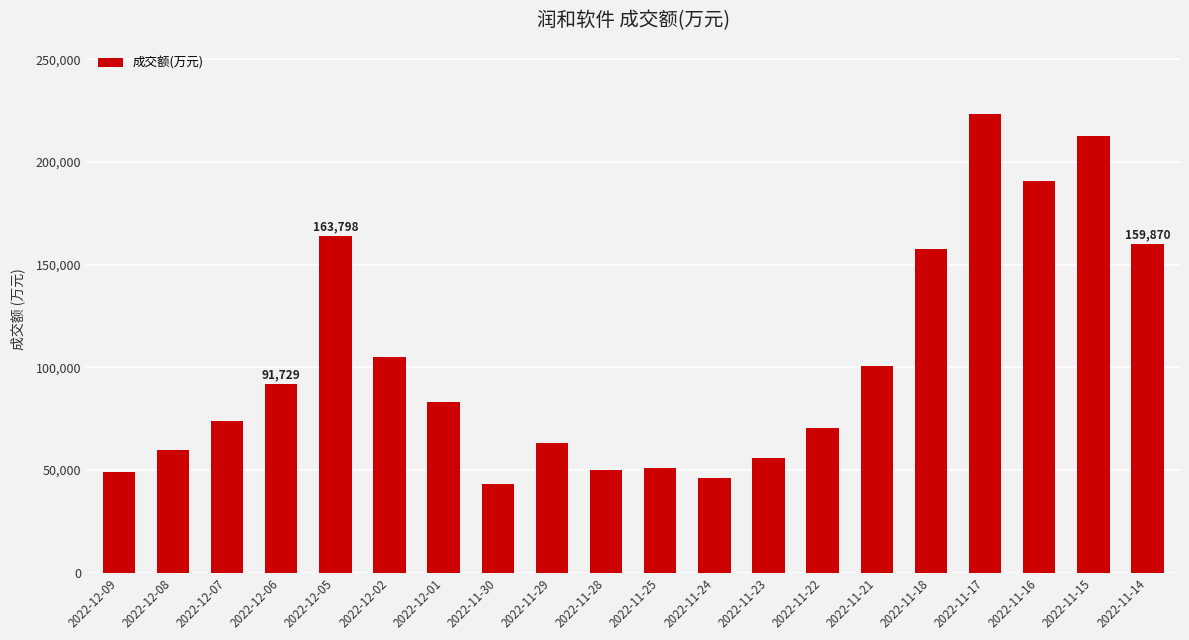

Is it true that the value at 2022-12-02 is 59054?

False